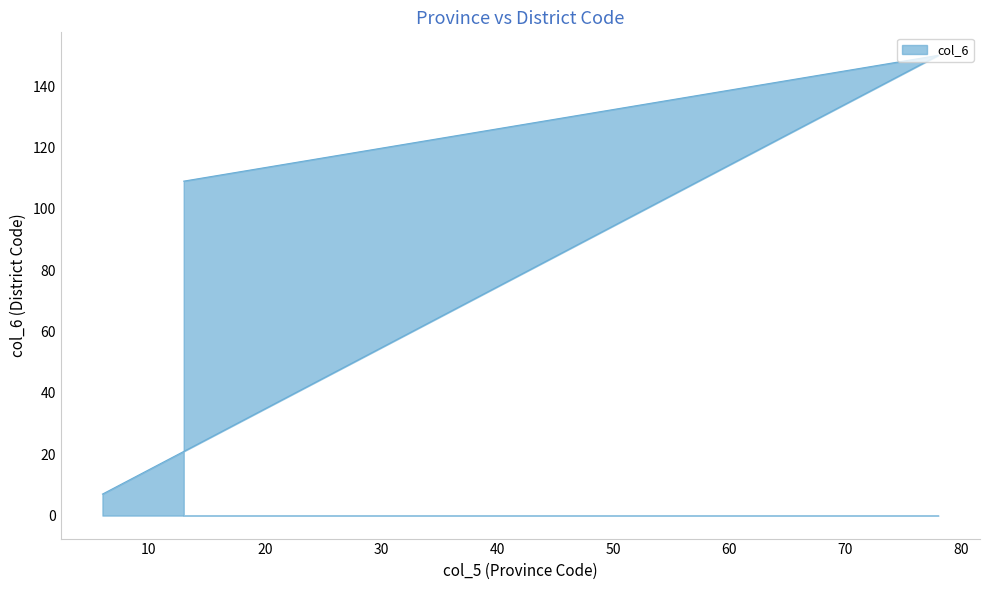

How many lines are shown in the chart?

1